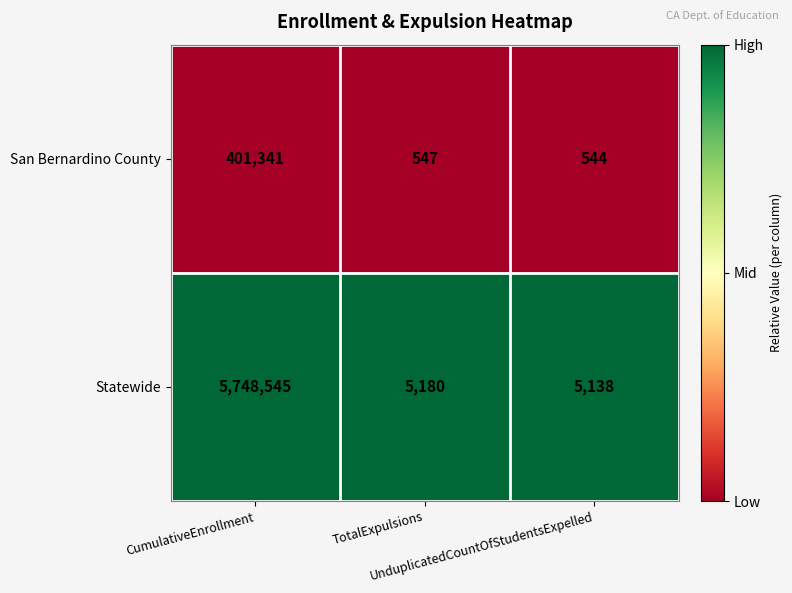

Which series has the widest spread of values?

Statewide